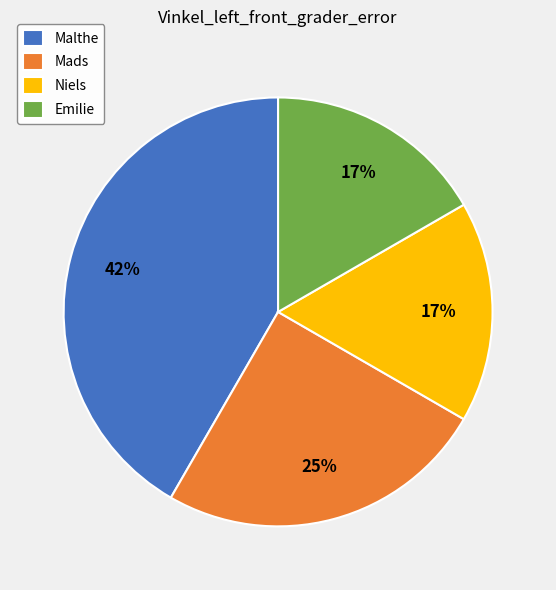

How many segments does this pie chart have?

4